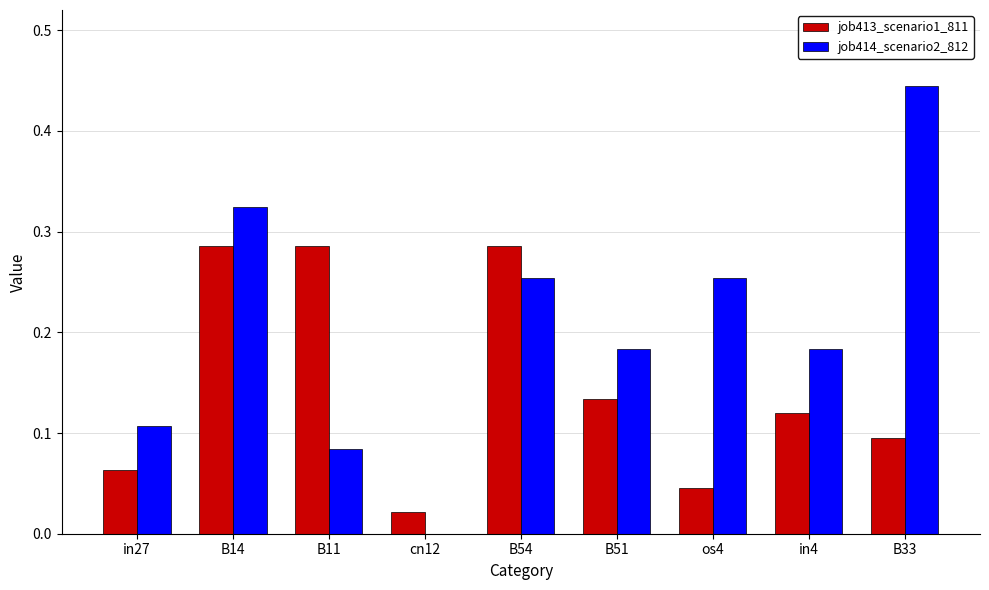

Is the value of job413_scenario1_811 at cn12 greater than the value of job414_scenario2_812 at in27?

No